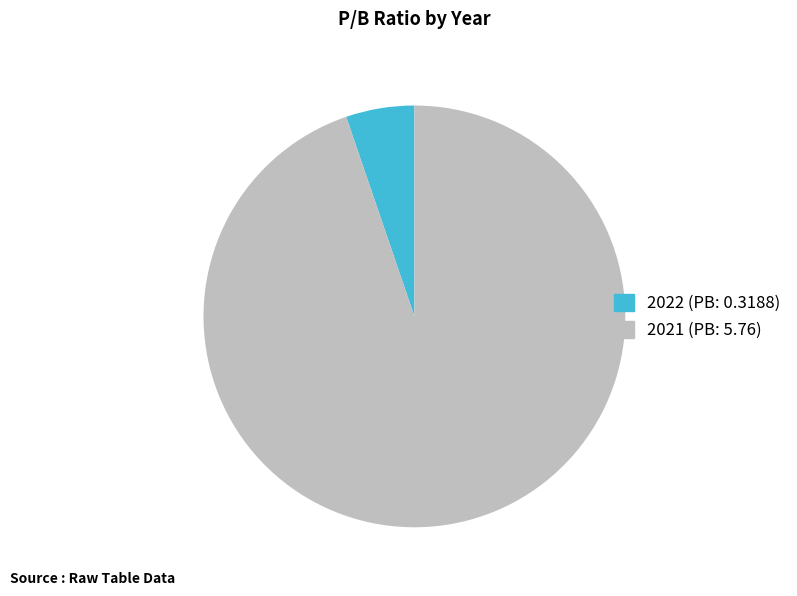

Which slice is the largest?

2021 (PB: 5.76)